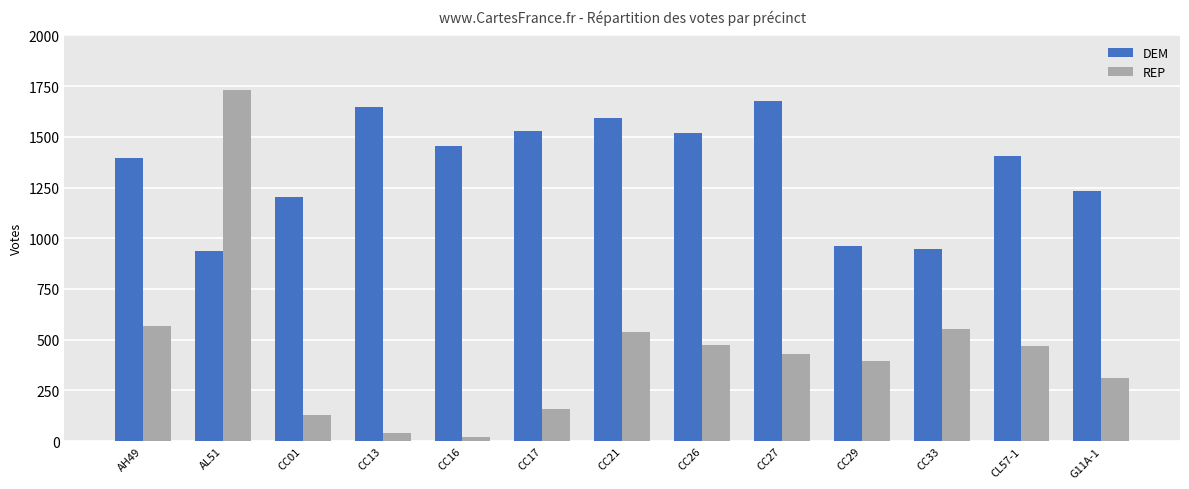

The DEM series shows 1676 at CC27. True or false?

True